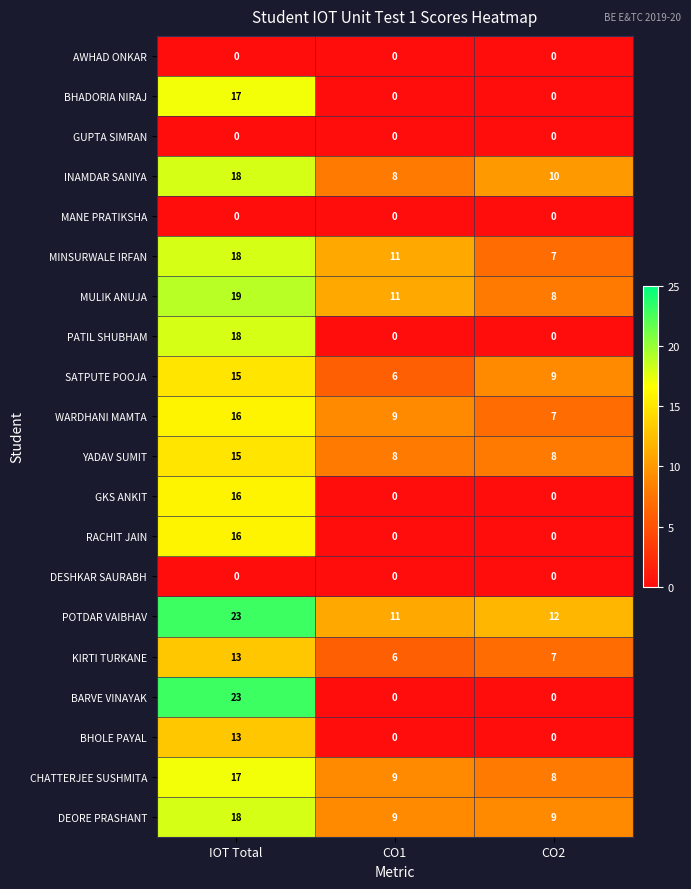

What is the average value of the BHADORIA NIRAJ series?

6